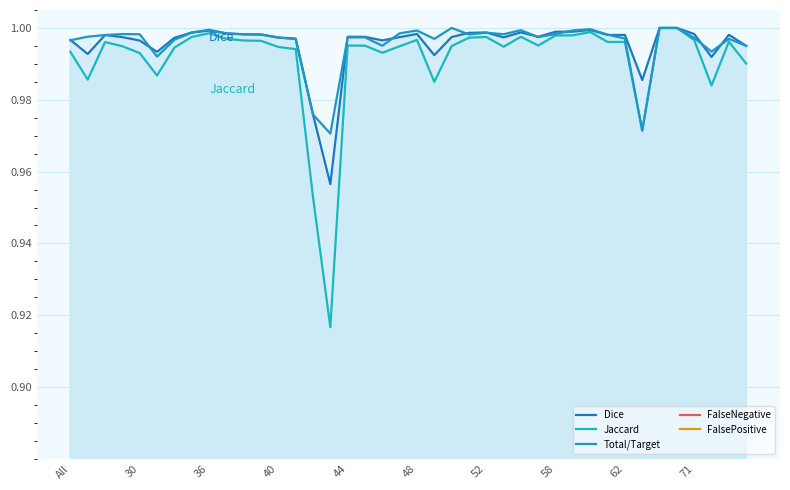

The value of FalsePositive at 40 is 0.0. True or false?

False